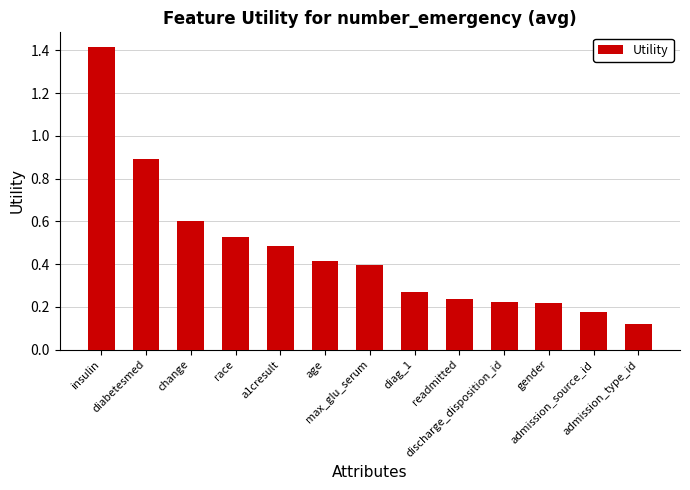

What is the difference between the maximum and minimum values?

1.3